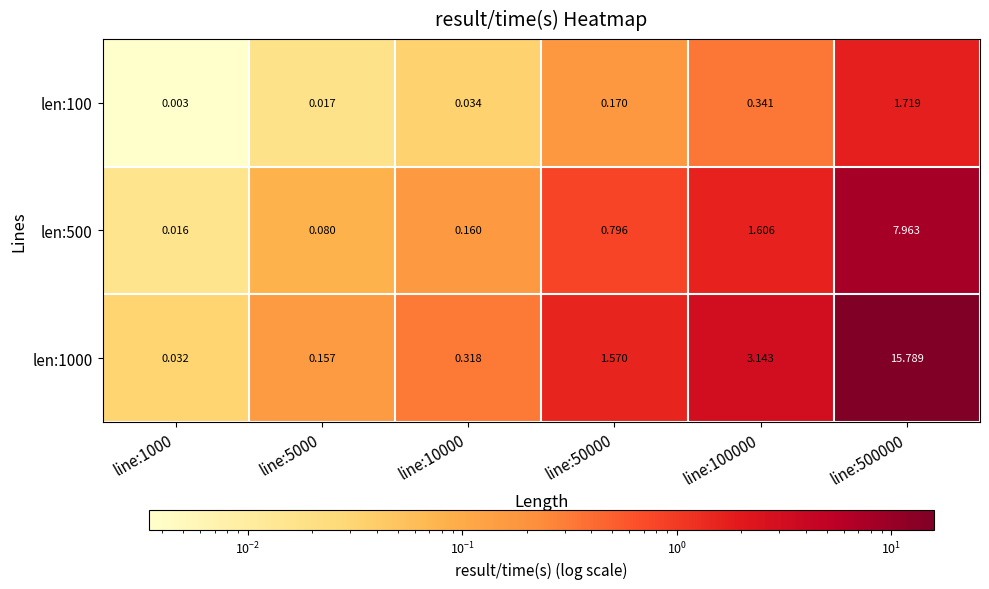

Is the value of len:100 at line:500000 greater than the value of len:1000 at line:5000?

Yes